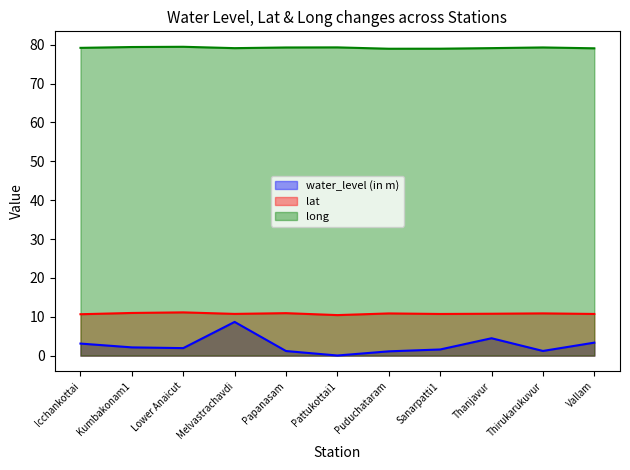

The value of water_level (in m) at Thanjavur is 6.2. True or false?

False